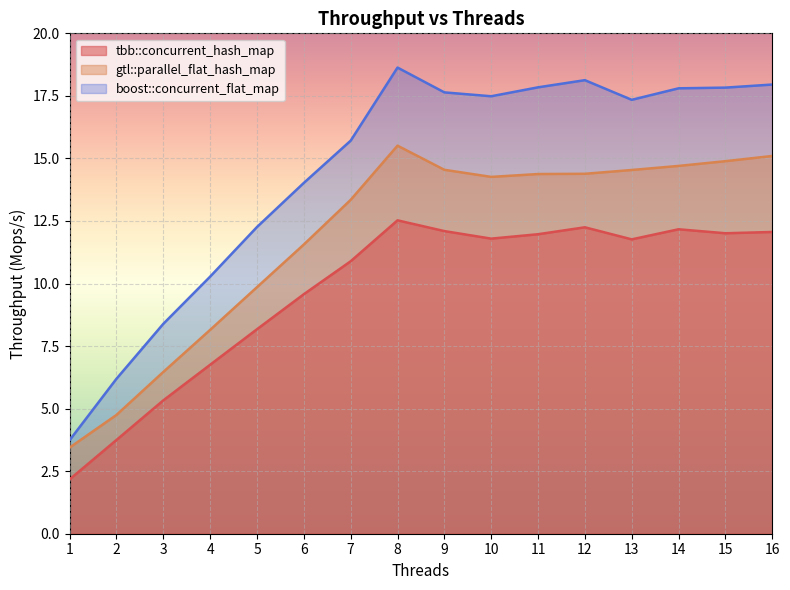

What is the difference between the maximum and minimum values in the gtl::parallel_flat_hash_map series?

12.1